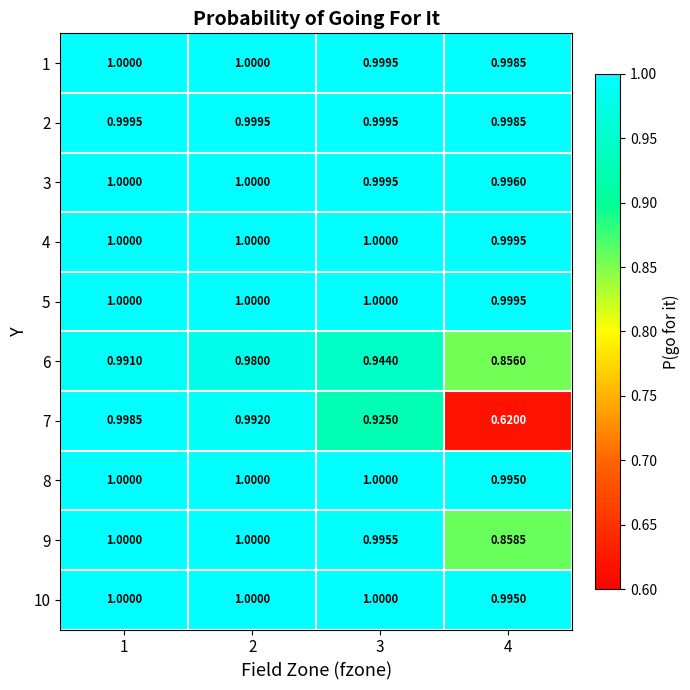

Is the value of 1 at 4 greater than the value of 10 at 2?

No